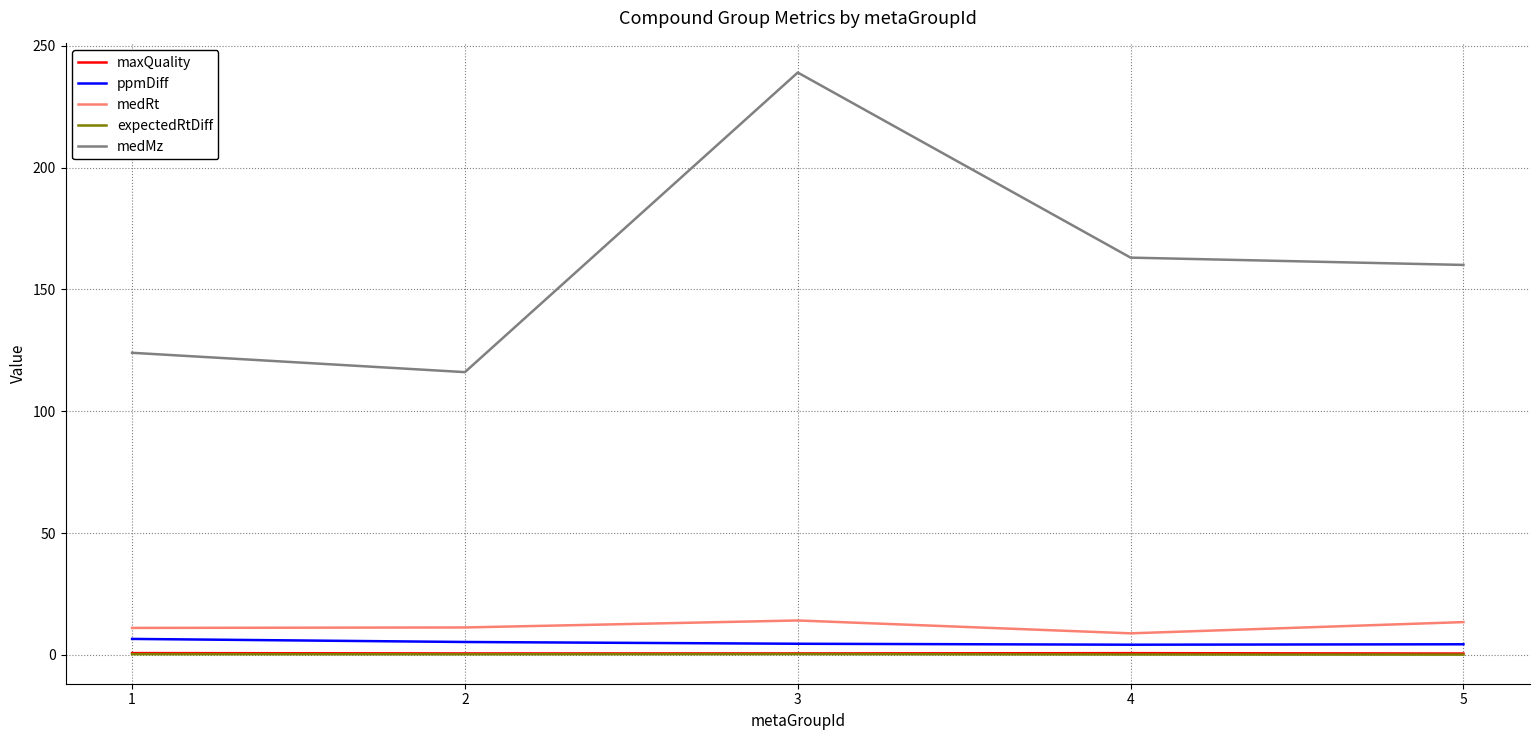

True or false: medMz and ppmDiff intersect in this chart.

False